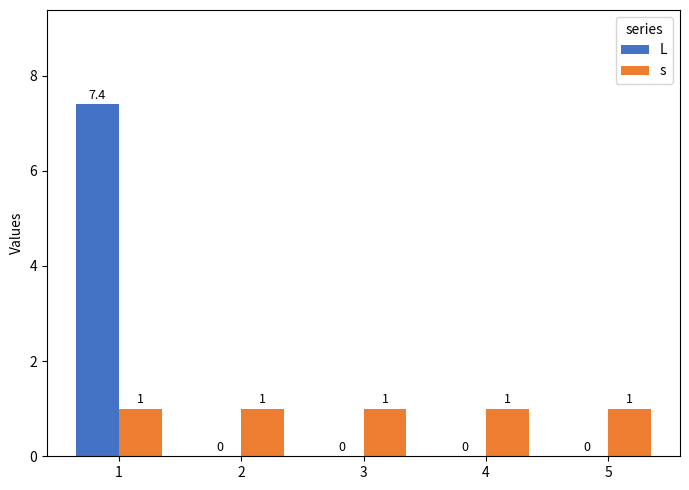

Between 1 and 2, which series saw the biggest shift?

L